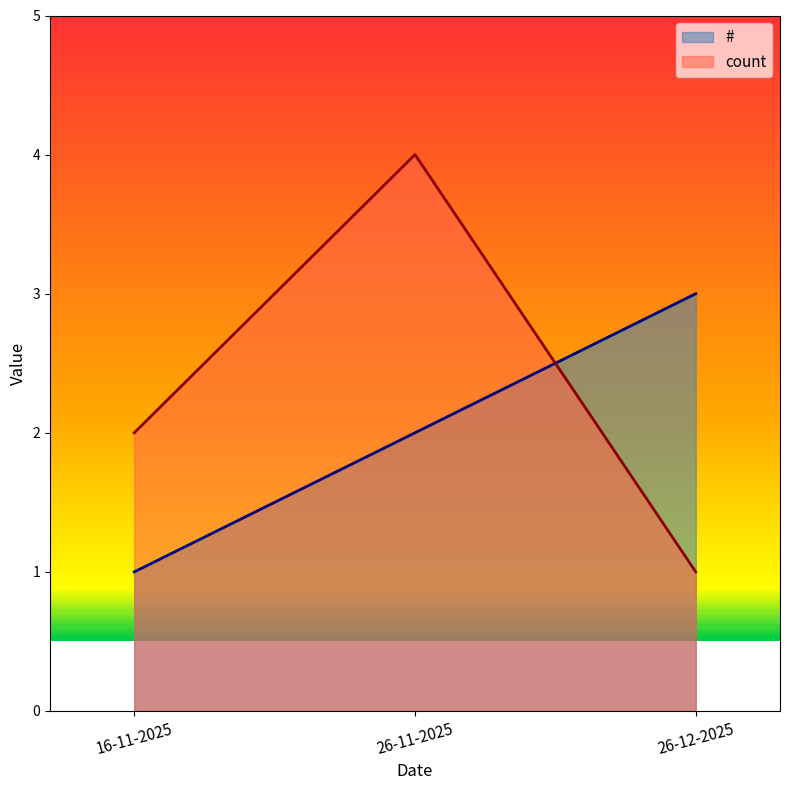

Where does the count series first go above 2?

26-11-2025